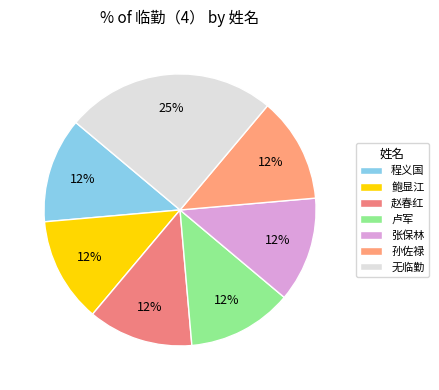

To the nearest percent, what is the average slice percentage?

14%